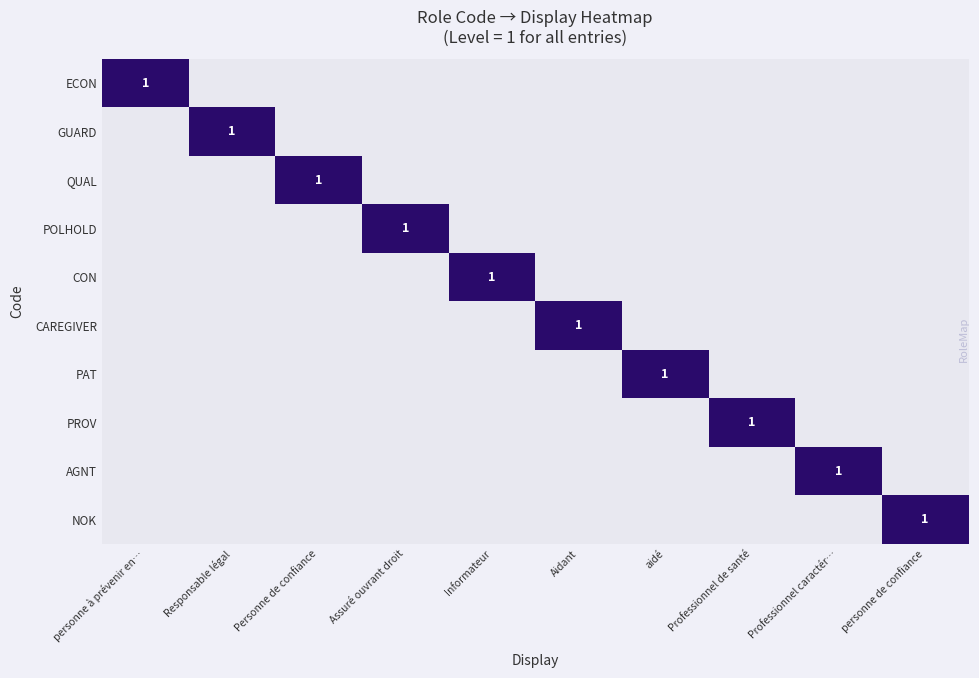

The CON series shows 1 at Informateur. True or false?

True